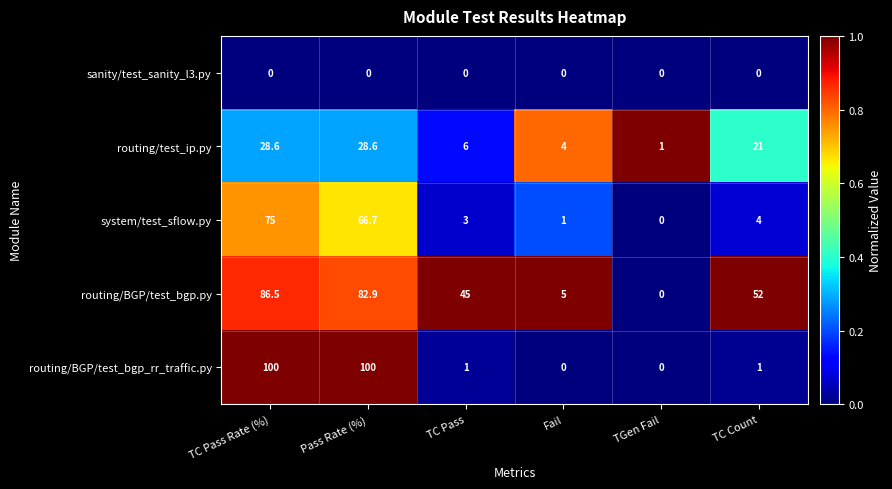

What is the maximum value shown in the chart?

100.0